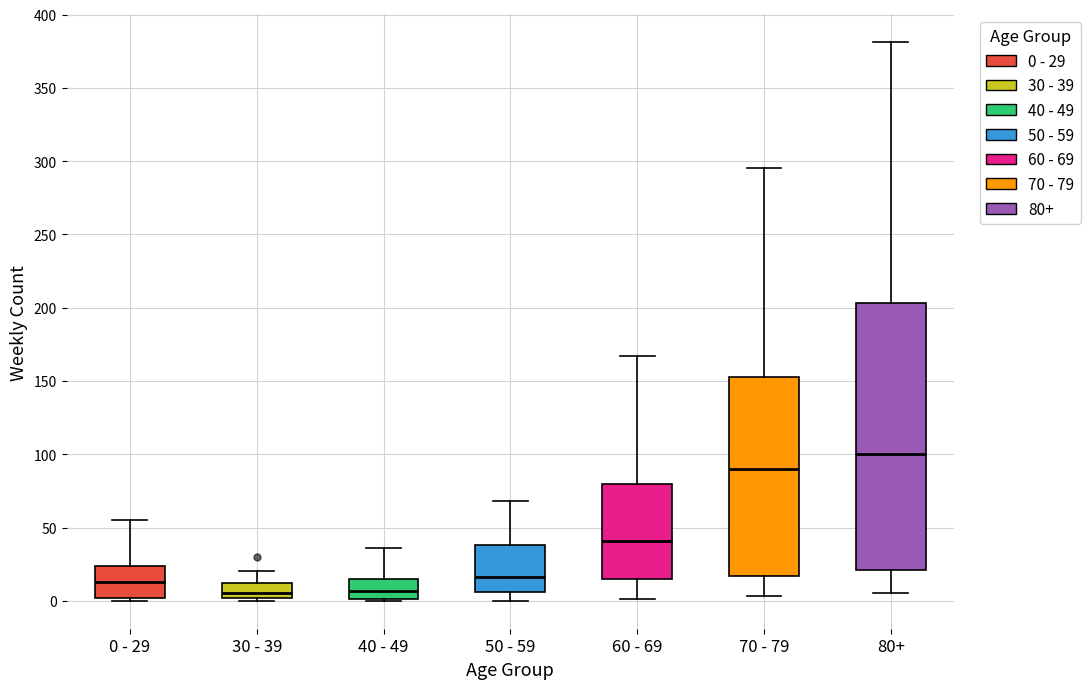

Which box is the tallest, from its lower edge to its upper edge?

80+